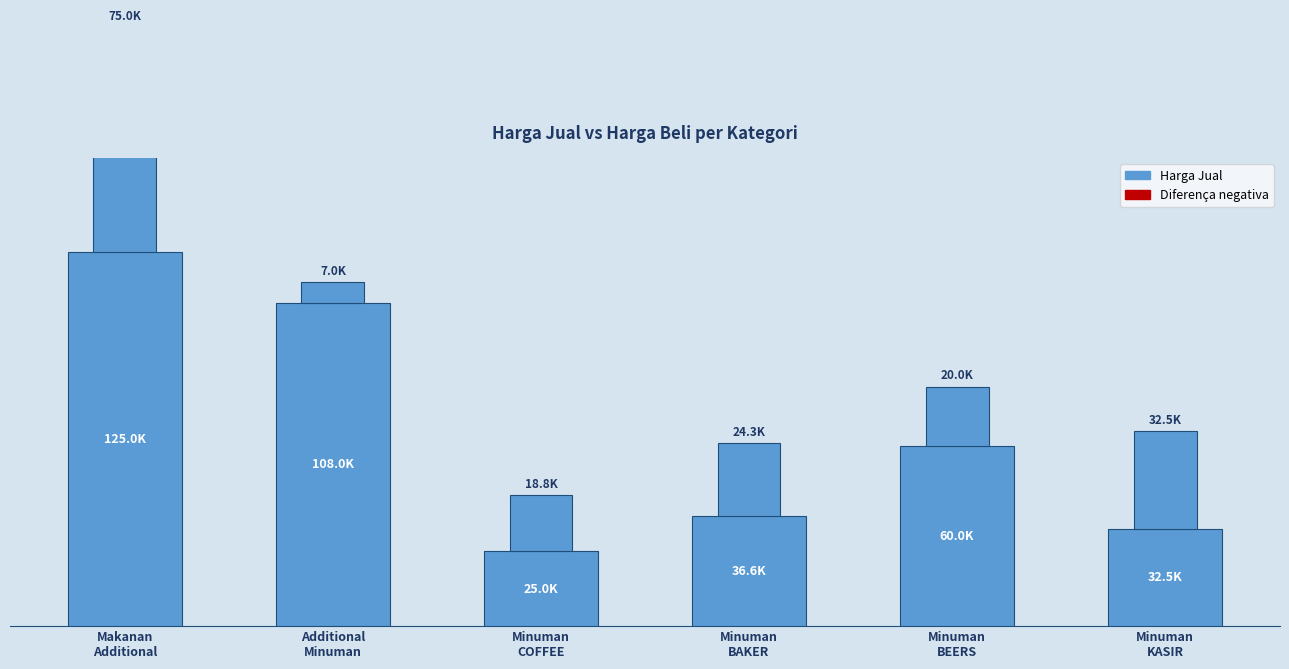

Between Makanan
Additional and Minuman
BAKER, which is larger?

Makanan
Additional